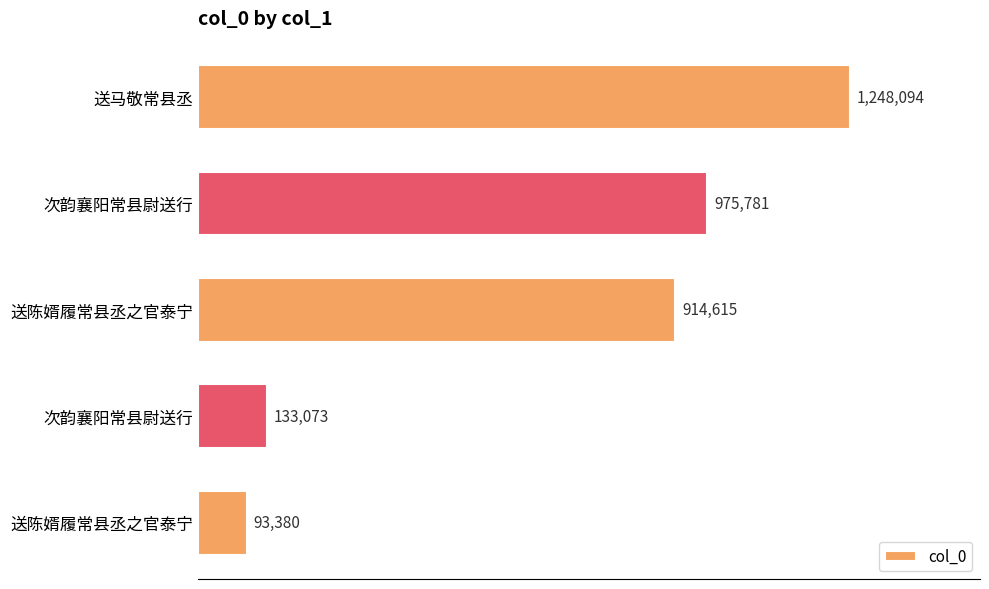

Does the chart contain any negative values?

No